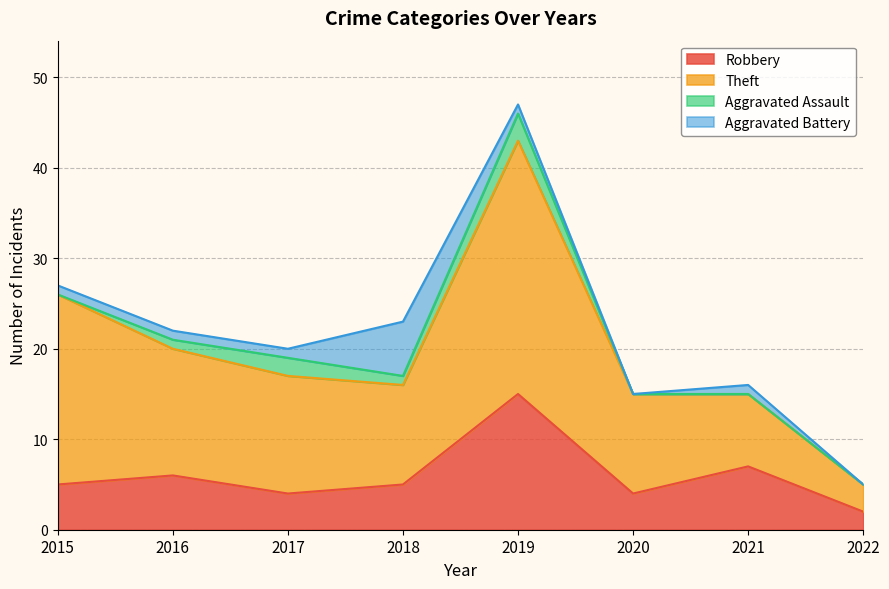

Reading left to right, transcribe all the data shown in this chart.

Robbery: 5	6	4	5	15	4	7	2
Theft: 21	14	13	11	28	11	8	3
Aggravated Assault: 0	1	2	1	3	0	0	0
Aggravated Battery: 1	1	1	6	1	0	1	0